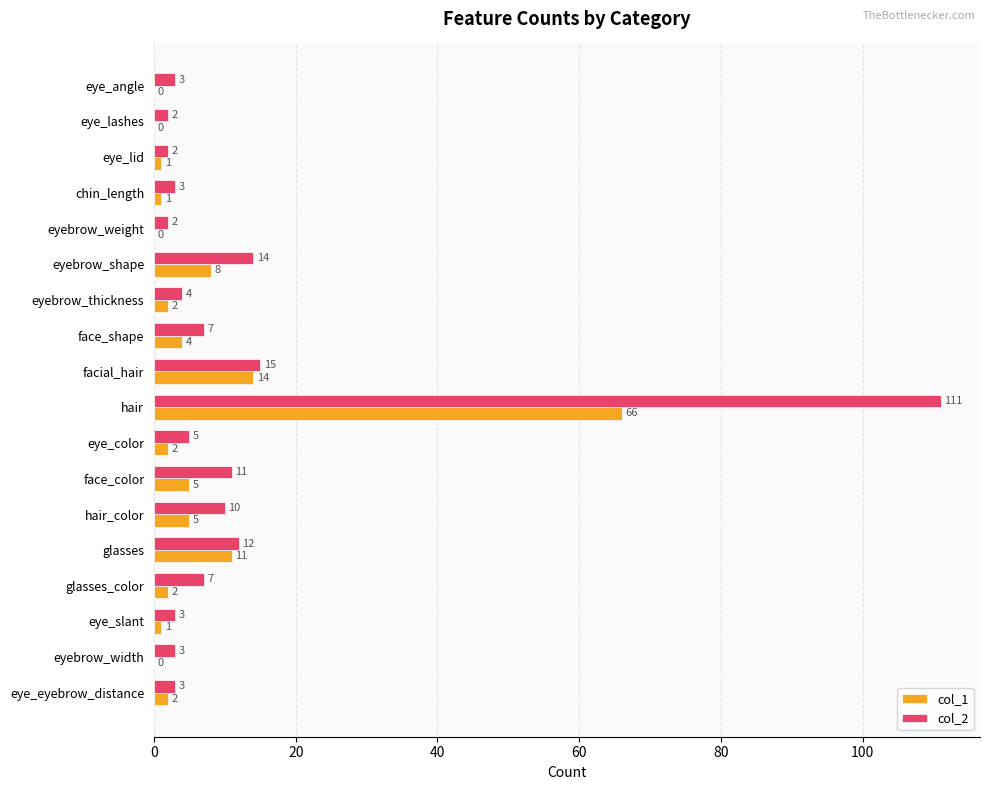

True or false: col_1 has a value of 14 at facial_hair.

True